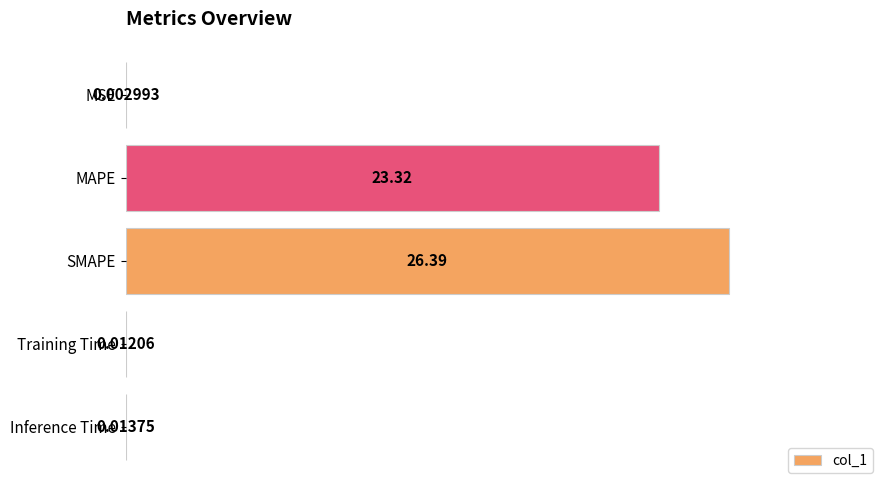

What is the sum of the values at MAPE and MSE?

23.3